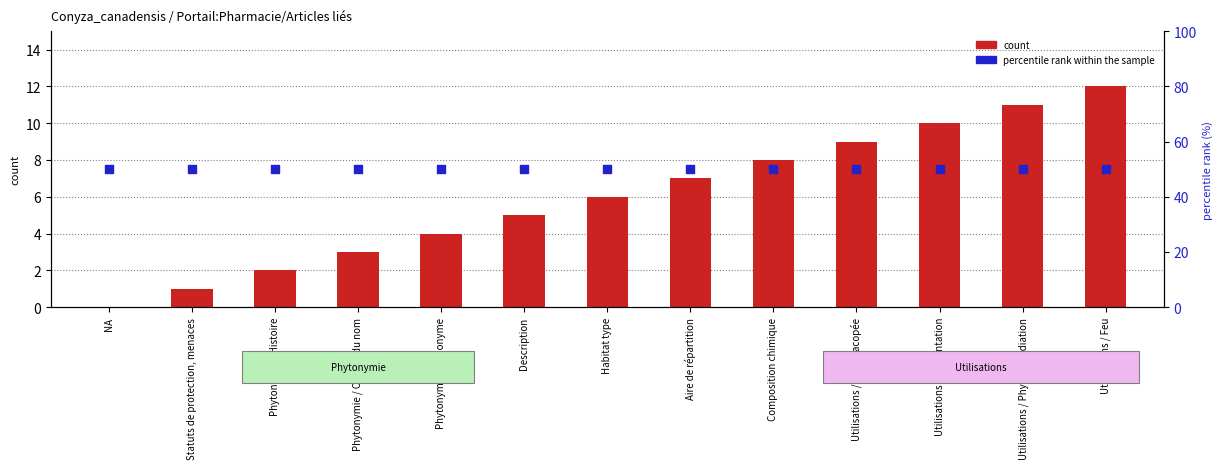

What are all the series names shown in the legend?

count, percentile rank within the sample